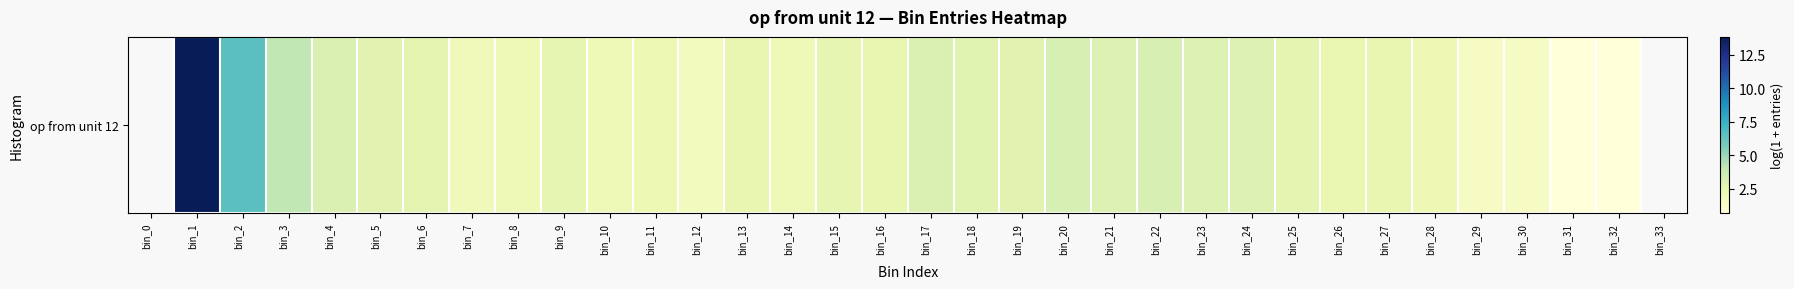

Where does the data first go above 2?

bin_1